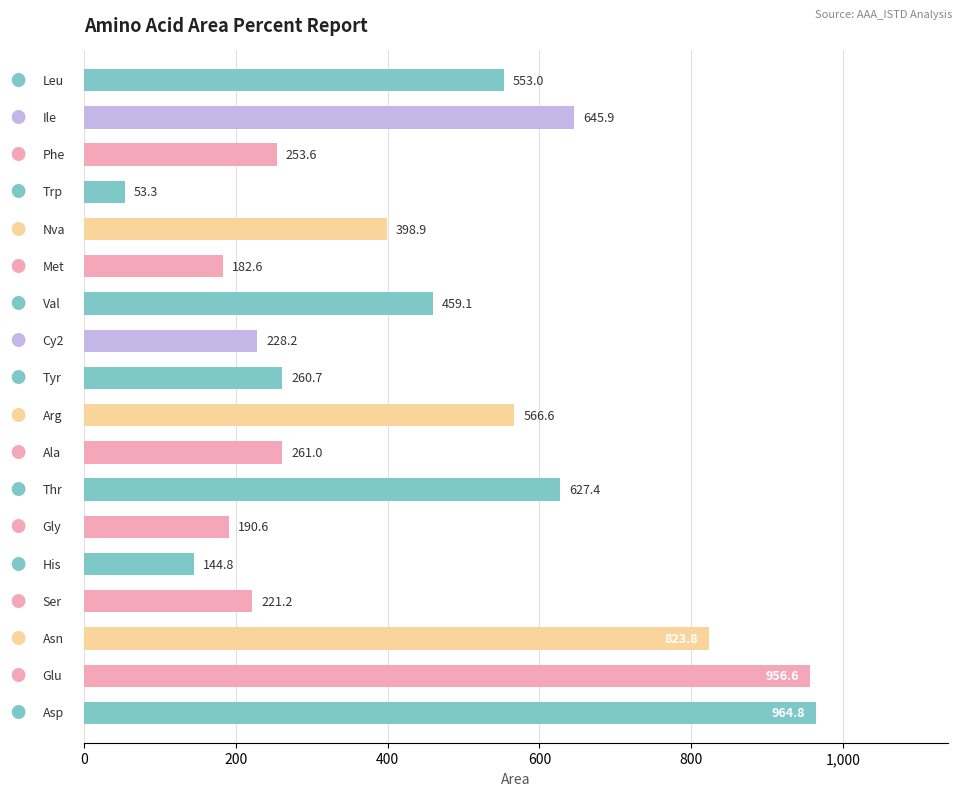

What is the maximum value shown in the chart?

964.8